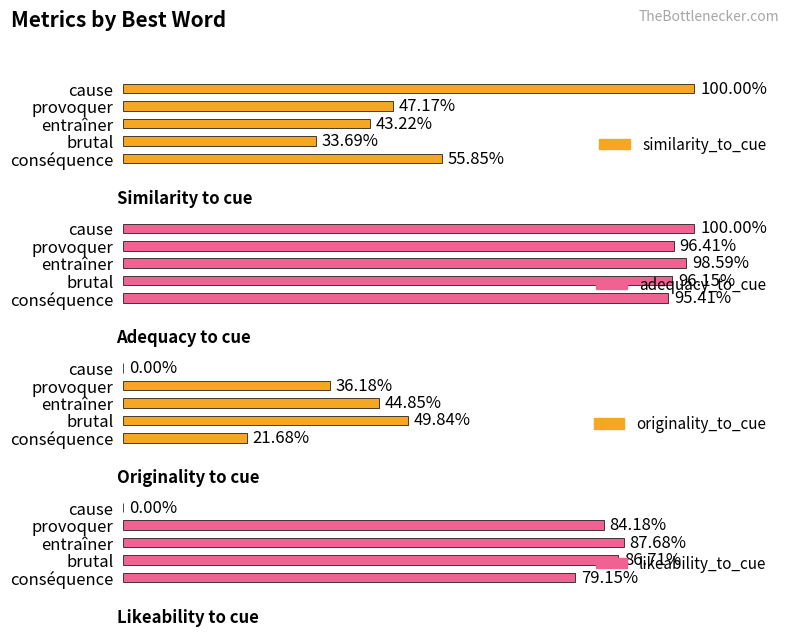

Reading right to left, transcribe all the data shown in this chart.

similarity_to_cue: 0.6	0.3	0.4	0.5	1.0
adequacy_to_cue: 1.0	1.0	1.0	1.0	1.0
originality_to_cue: 0.2	0.5	0.4	0.4	0.0
likeability_to_cue: 0.8	0.9	0.9	0.8	0.0